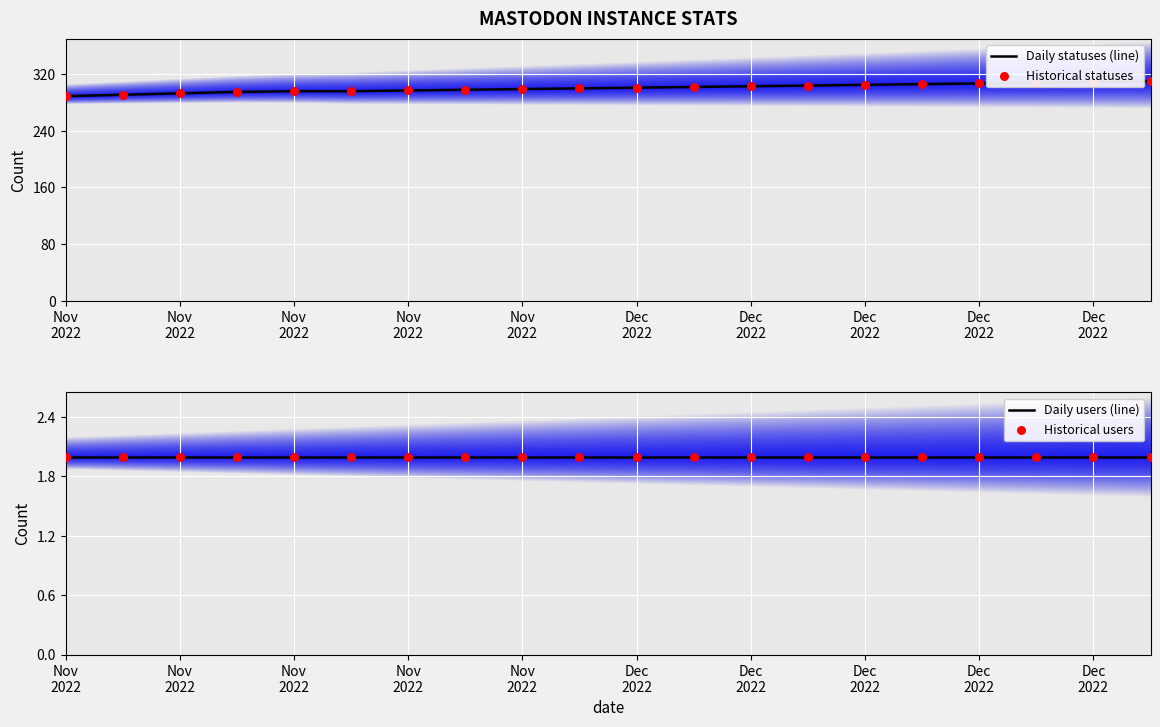

Which series has the widest spread of Y values?

Daily statuses (line)